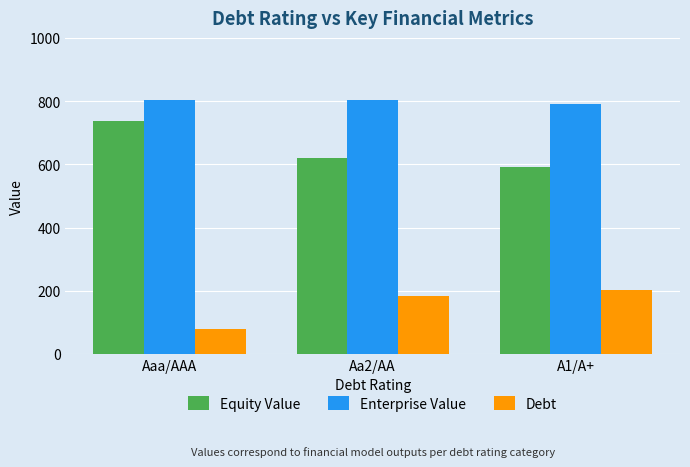

Which series has the largest range (max minus min)?

Equity Value